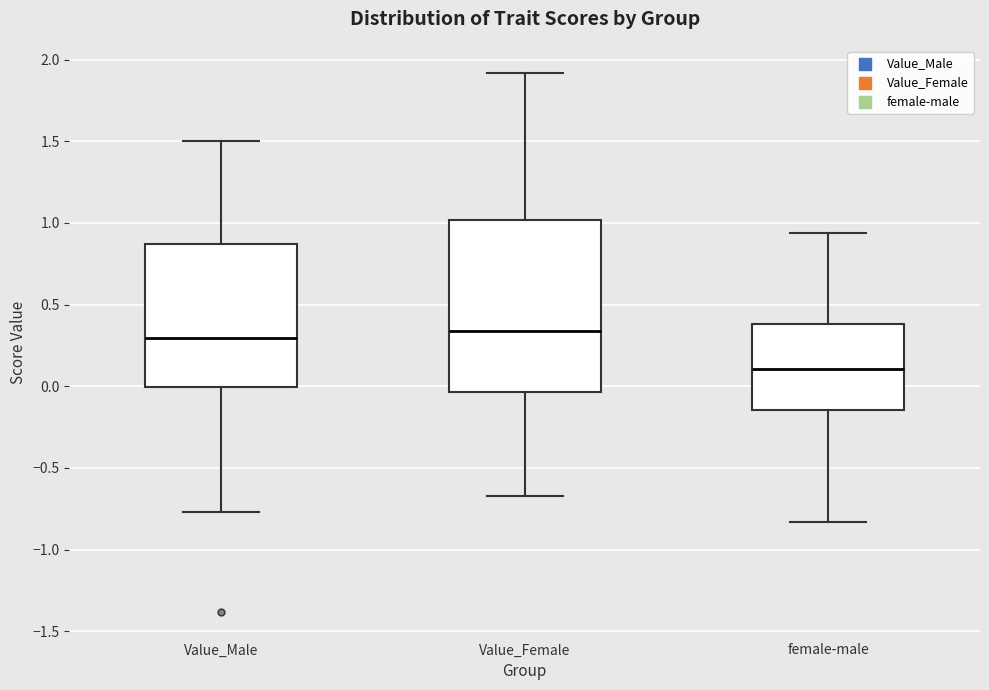

Which box has the lowest median line?

female-male